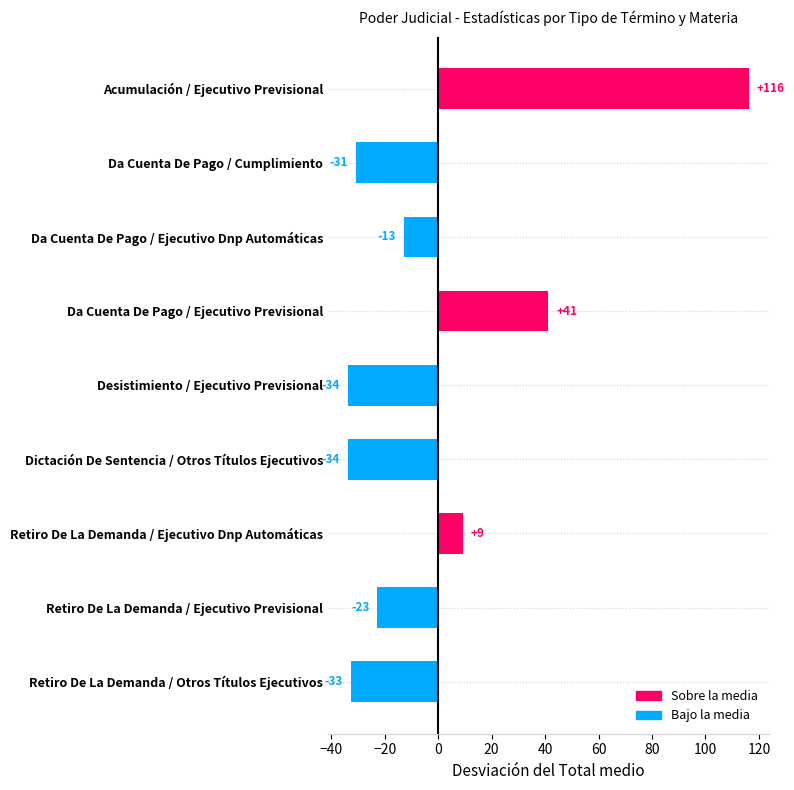

How many bars are there in total?

9